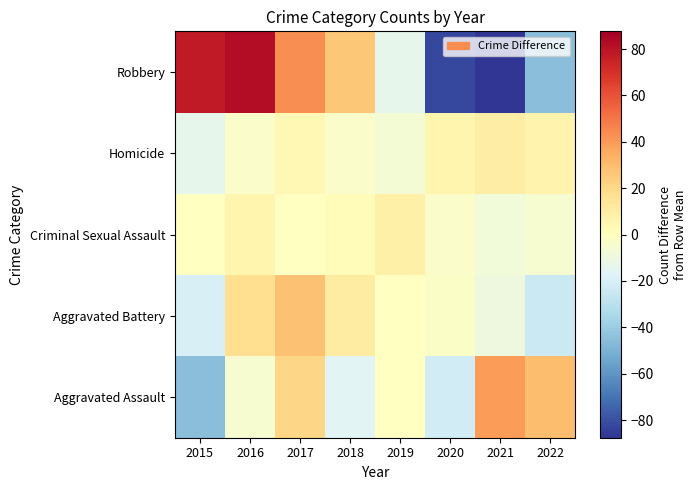

Rank the series at 2021 from lowest to highest value.

Robbery, Aggravated Battery, Criminal Sexual Assault, Homicide, Aggravated Assault